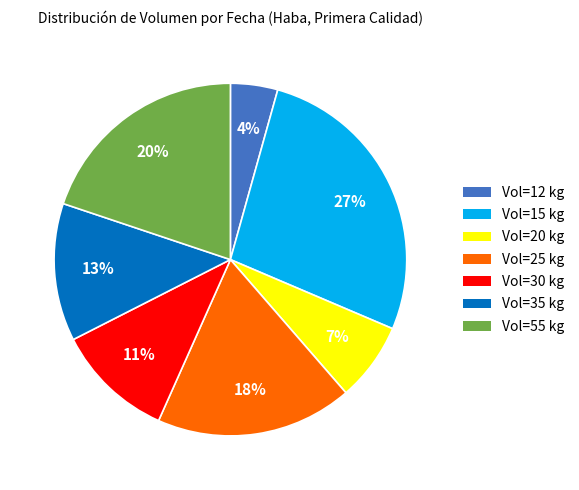

To the nearest percent, what is the difference between the largest and smallest slice percentages?

23%